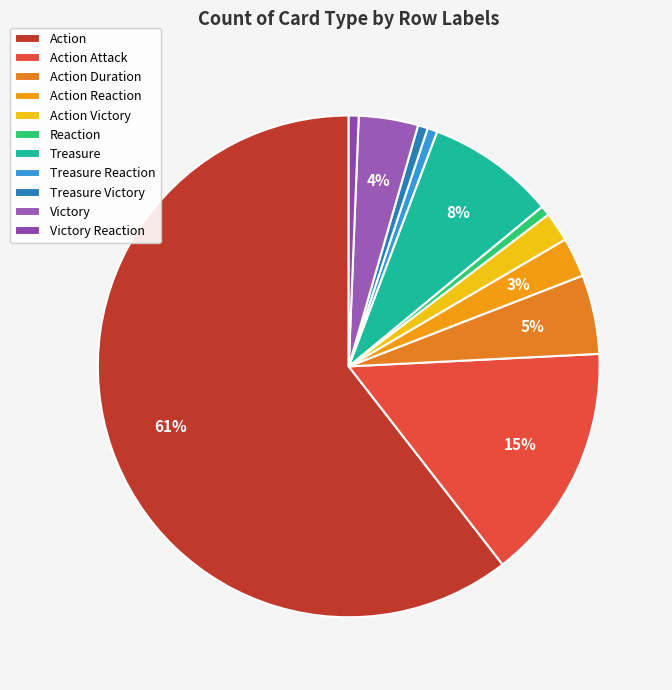

Count the number of slices in the pie.

11